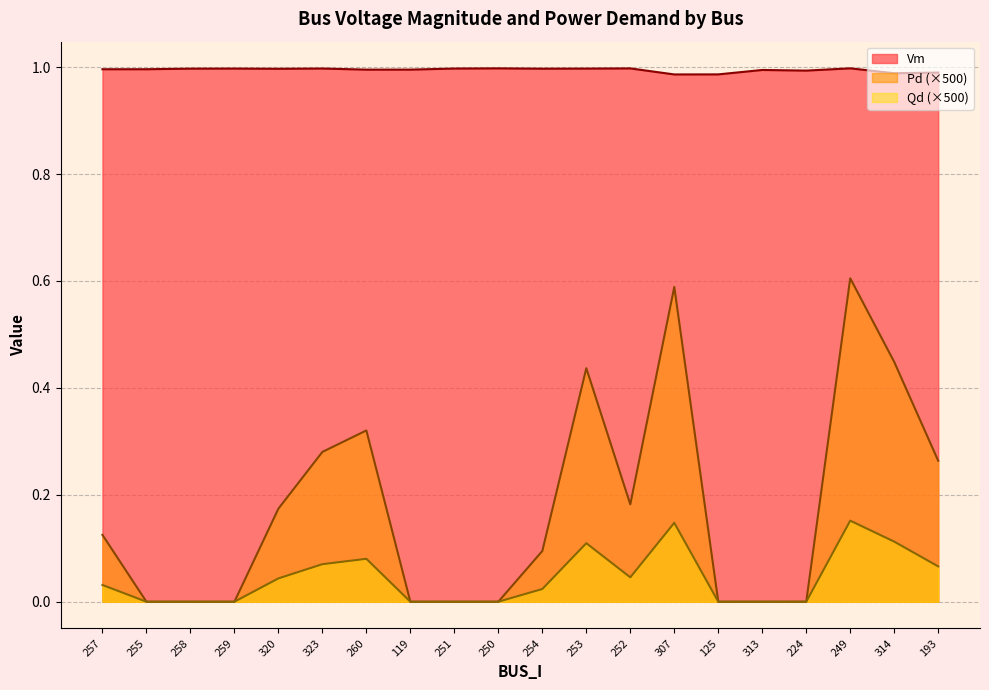

Reading left to right, list all the values displayed in this chart.

Vm: 257=1.0	255=1.0	258=1.0	259=1.0	320=1.0	323=1.0	260=1.0	119=1.0	251=1.0	250=1.0	254=1.0	253=1.0	252=1.0	307=1.0	125=1.0	313=1.0	224=1.0	249=1.0	314=1.0	193=1.0
Pd: 257=0.0	255=0.0	258=0.0	259=0.0	320=0.0	323=0.1	260=0.1	119=0.0	251=0.0	250=0.0	254=0.0	253=0.1	252=0.0	307=0.1	125=0.0	313=0.0	224=0.0	249=0.2	314=0.1	193=0.1
Qd: 257=0.1	255=0.0	258=0.0	259=0.0	320=0.2	323=0.3	260=0.3	119=0.0	251=0.0	250=0.0	254=0.1	253=0.4	252=0.2	307=0.6	125=0.0	313=0.0	224=0.0	249=0.6	314=0.4	193=0.3